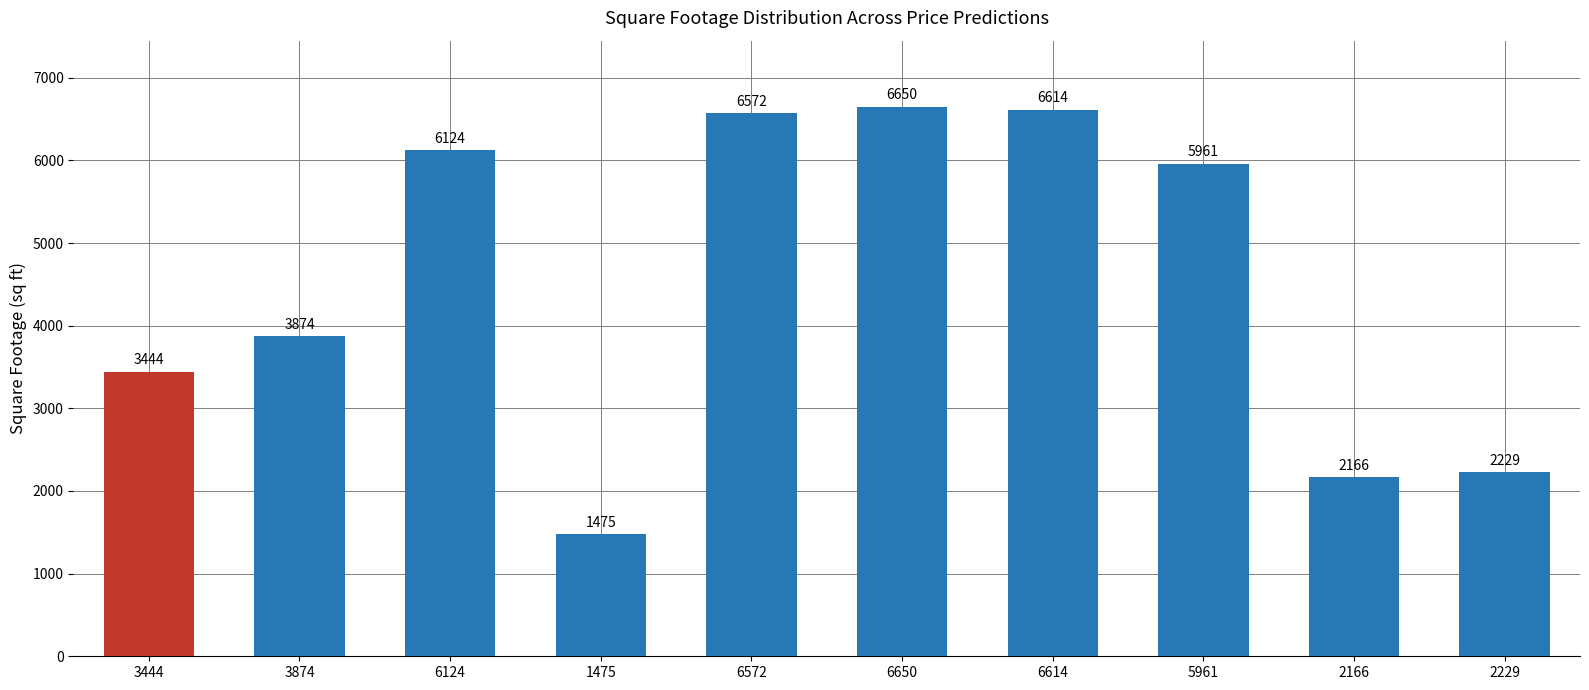

Reading right to left, transcribe all the data shown in this chart.

2229	2166	5961	6614	6650	6572	1475	6124	3874	3444